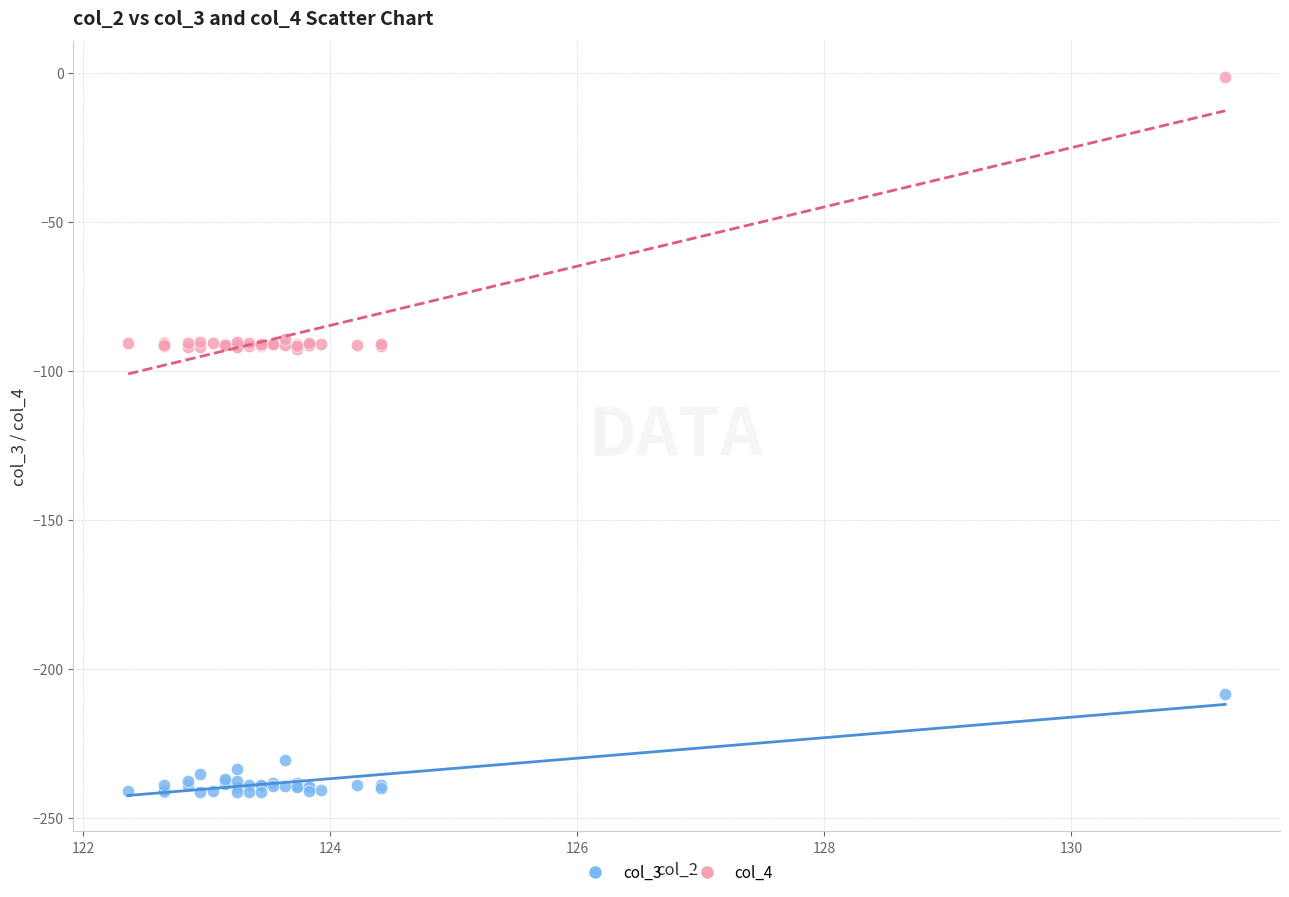

What is the X range (max minus min) for the scatter plot?

8.9